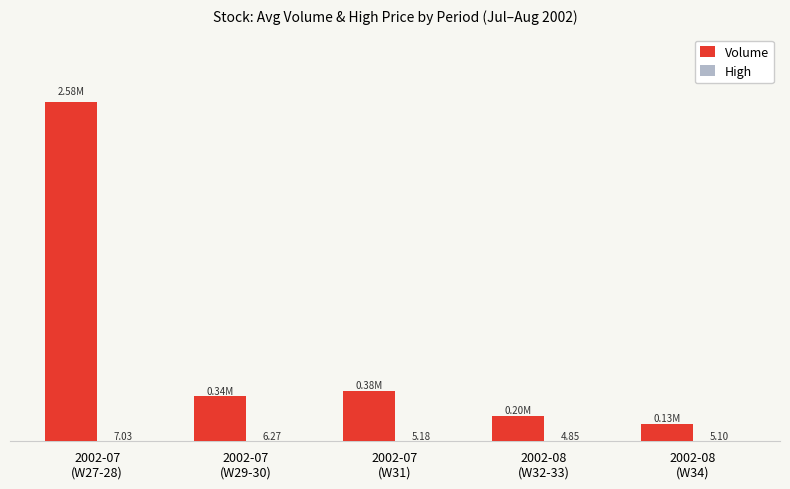

Which series has the largest total across all categories?

Volume